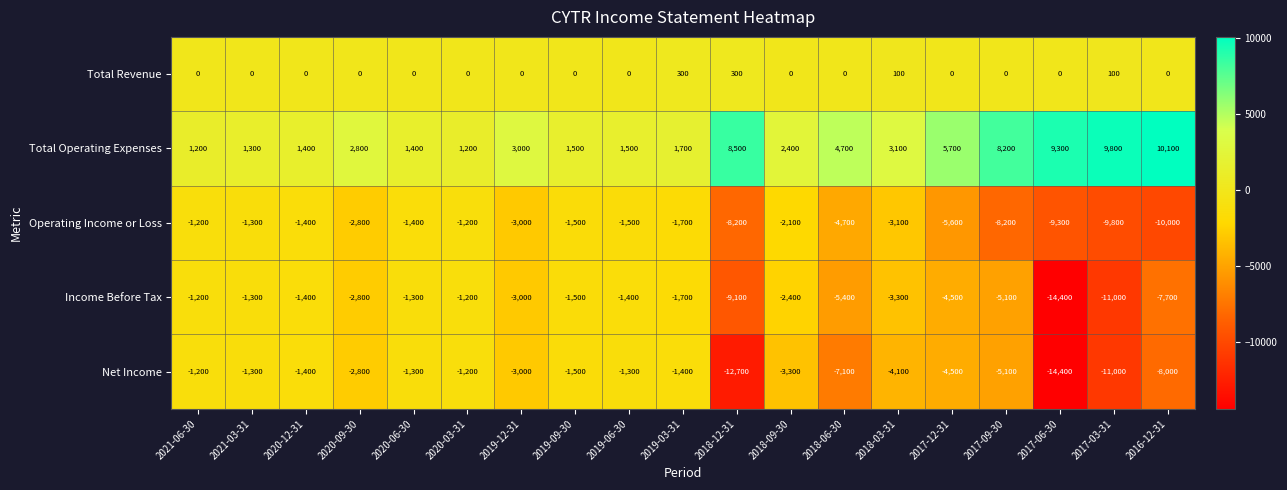

Between 2018-06-30 and 2017-03-31, which series saw the biggest shift?

Income Before Tax